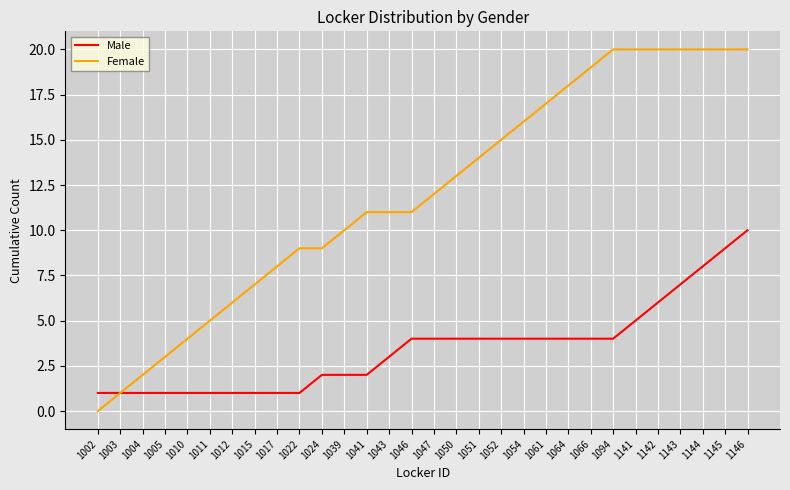

The Male series shows 2 at 1141. True or false?

False